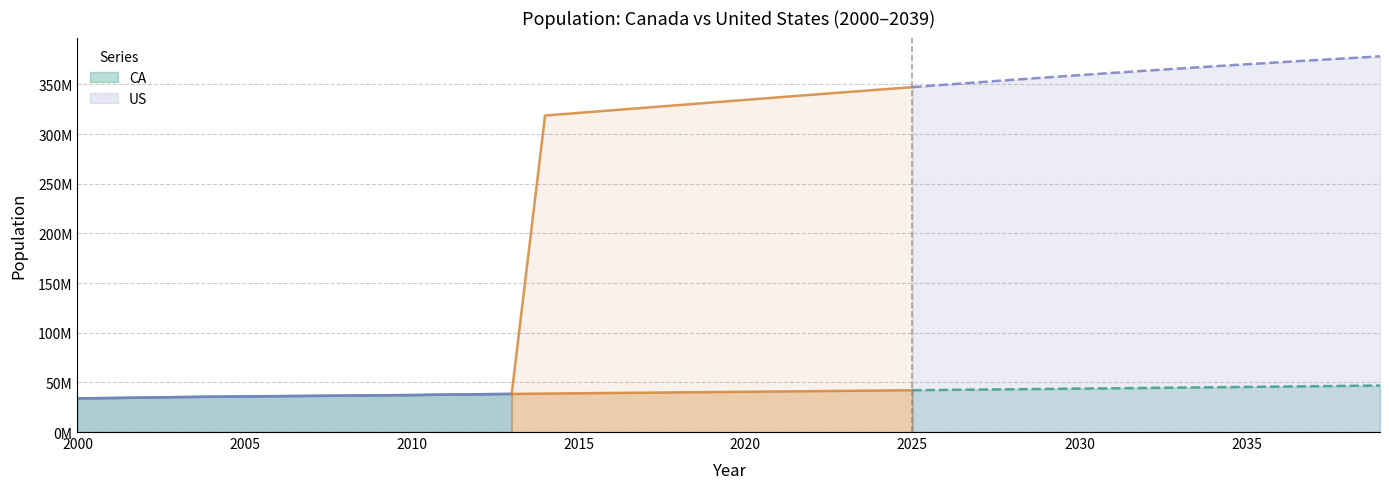

Reading left to right, extract all data points from this chart.

CA: 2000=33873086.0	2001=34256789.0	2002=34725516.0	2003=35163609.0	2004=35570847.0	2005=35869173.0	2006=36116202.0	2007=36399676.0	2008=36704375.0	2009=36966713.0	2010=37223900.0	2011=37674954.0	2012=38041489.0	2013=38373434.0	2014=38739410.0	2015=39059809.0	2016=39354432.0	2017=39653525.7	2018=39954892.5	2019=40258549.7	2020=40564514.6	2021=40872804.9	2022=41183438.3	2023=41496432.4	2024=41811805.3	2025=42129575.0	2026=42449759.8	2027=42772377.9	2028=43097448.0	2029=43424988.6	2030=43755018.5	2031=44087556.7	2032=44422622.1	2033=44760234.0	2034=45100411.8	2035=45443174.9	2036=45788543.1	2037=46136536.0	2038=46487173.7	2039=46840476.2
US: 2000=33873086.0	2001=34256789.0	2002=34725516.0	2003=35163609.0	2004=35570847.0	2005=35869173.0	2006=36116202.0	2007=36399676.0	2008=36704375.0	2009=36966713.0	2010=37223900.0	2011=37674954.0	2012=38041489.0	2013=38373434.0	2014=318748017.0	2015=321368864.0	2016=323995528.0	2017=326625791.0	2018=329256465.0	2019=331883986.0	2020=334503458.0	2021=337108968.0	2022=339698079.0	2023=342267302.0	2024=344814299.0	2025=347334912.0	2026=349825585.0	2027=352281475.0	2028=354698370.0	2029=357072830.0	2030=359402194.0	2031=361684740.0	2032=363919527.0	2033=366106294.0	2034=368245560.0	2035=370338137.0	2036=372389679.0	2037=374401359.0	2038=376375103.0	2039=378313410.0